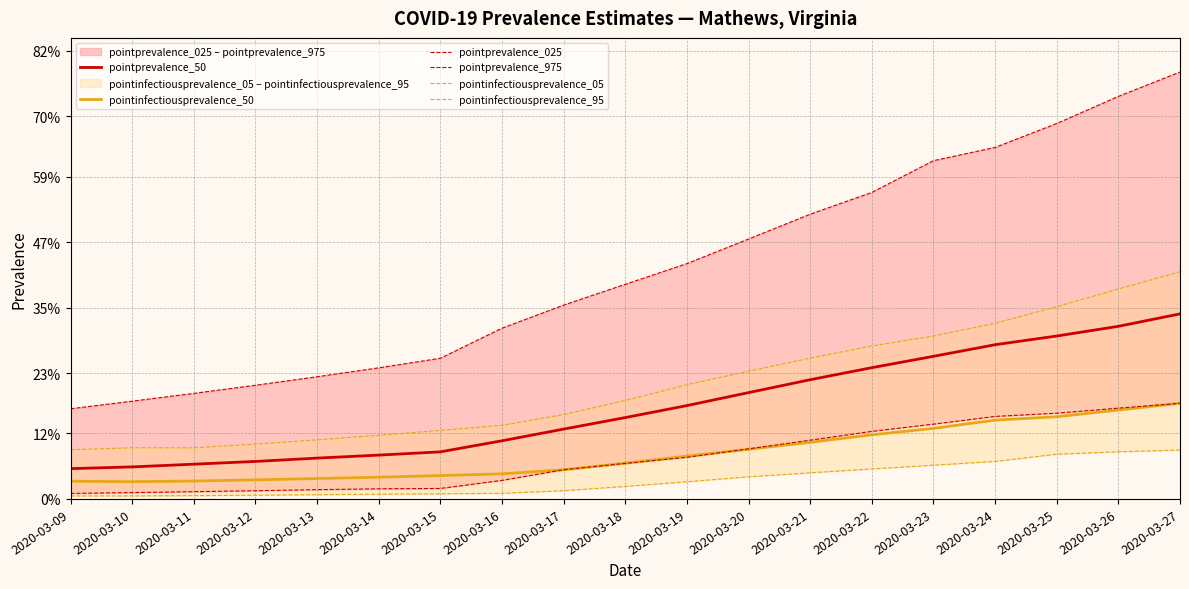

Is the value of pointinfectiousprevalence_95 at 2020-03-25 greater than the value of pointprevalence_025 at 2020-03-11?

Yes